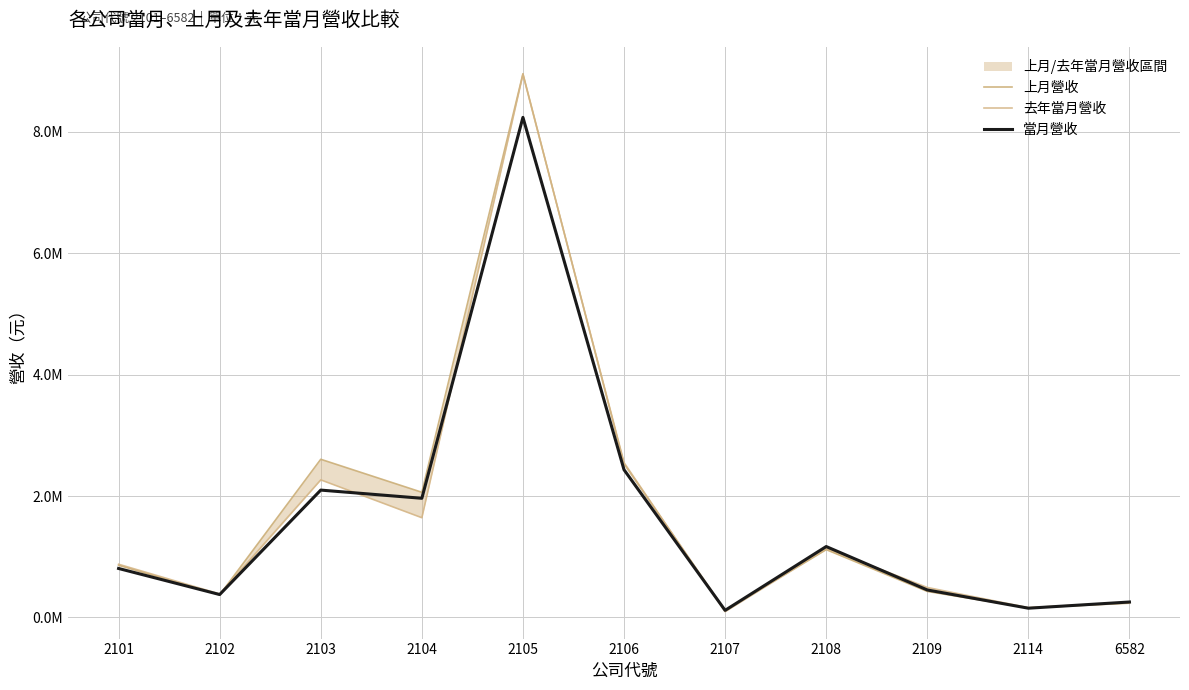

Between 2108 and 2114, which series saw the biggest shift?

當月營收